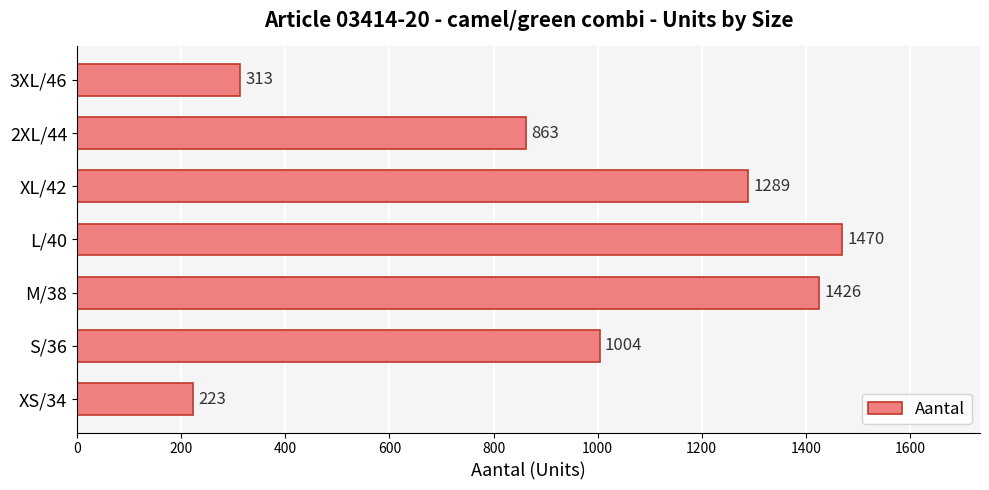

What is the sum of all values?

6588